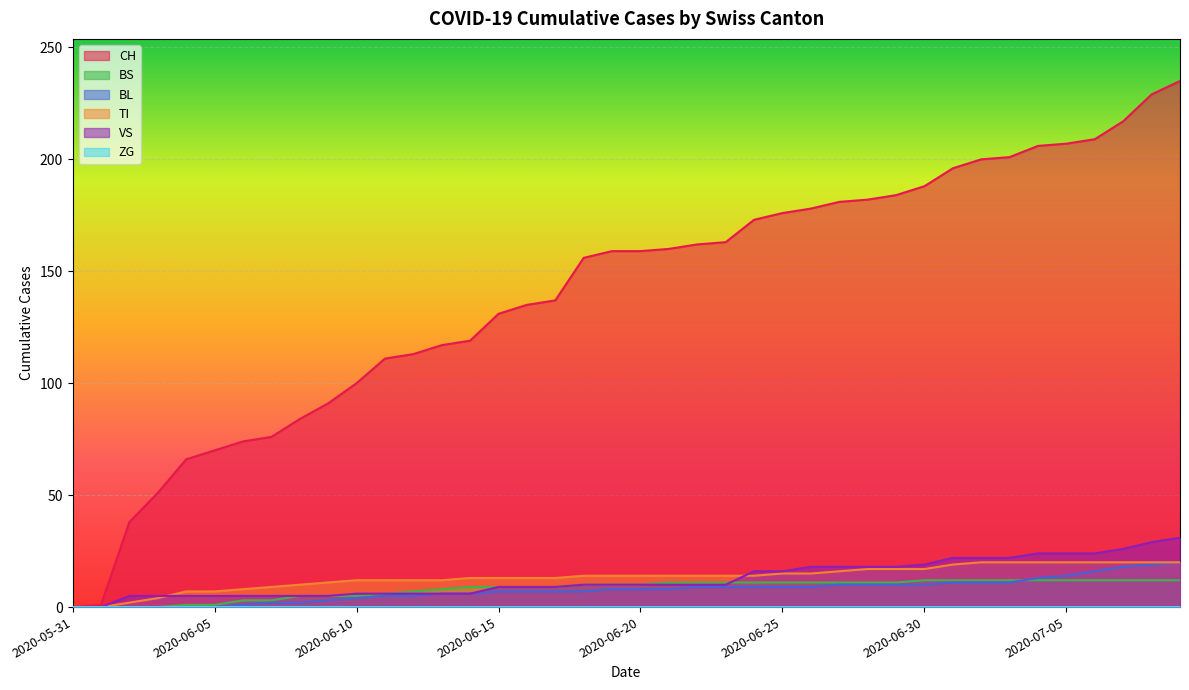

What is the average value of the VS series?

13